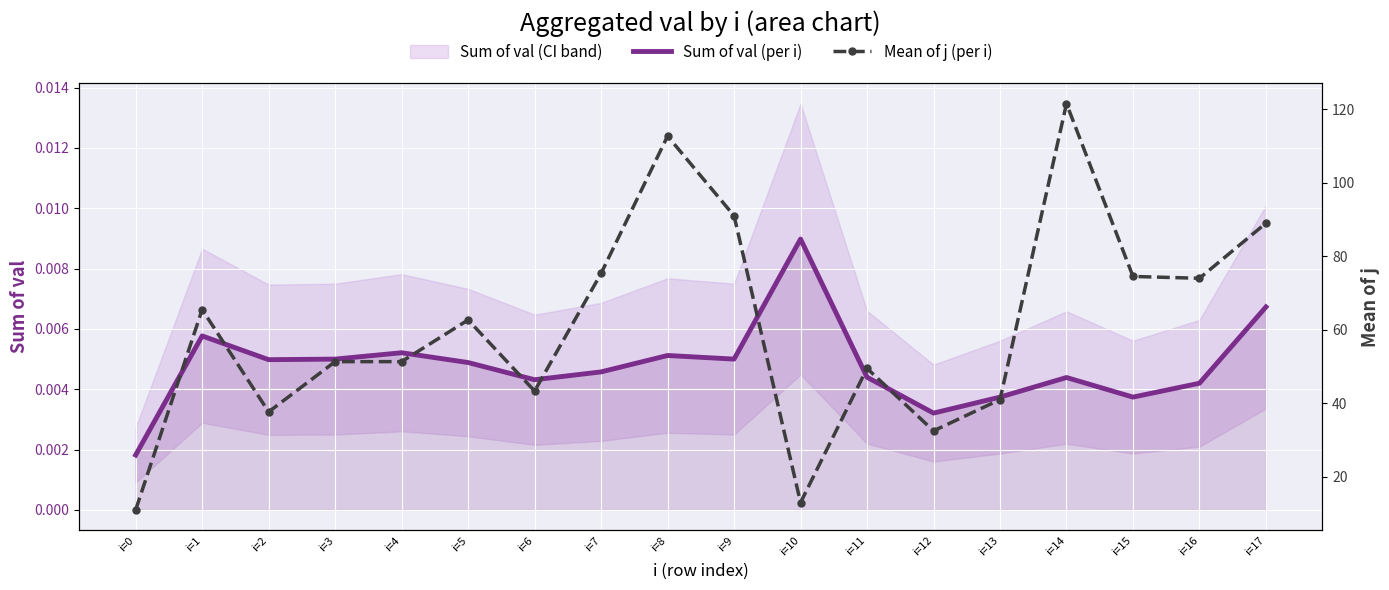

The value of Sum of val (per i) at i=14 is 0.0. True or false?

True